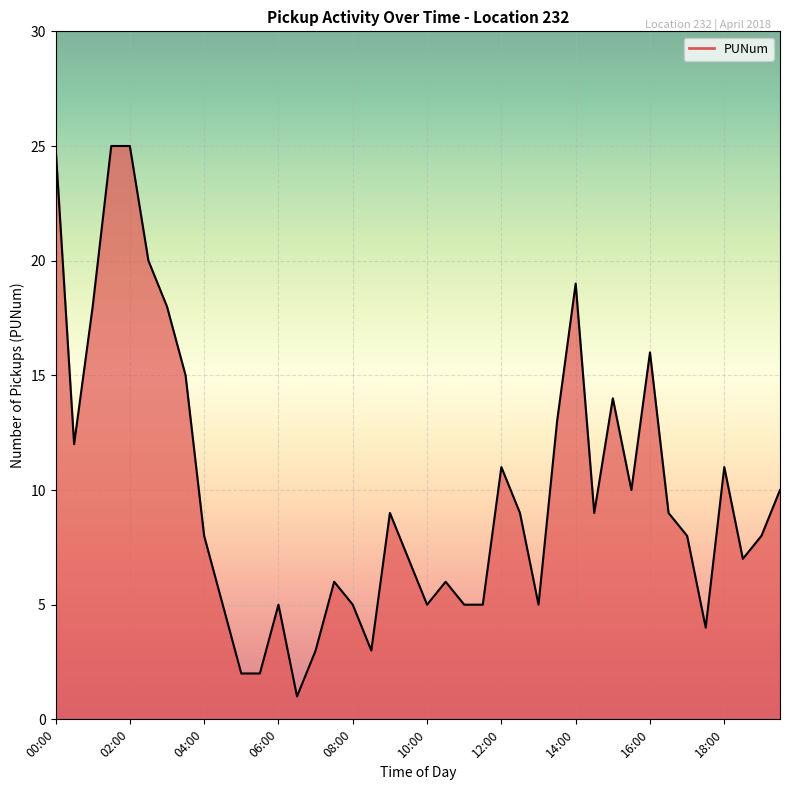

What is the average value?

10